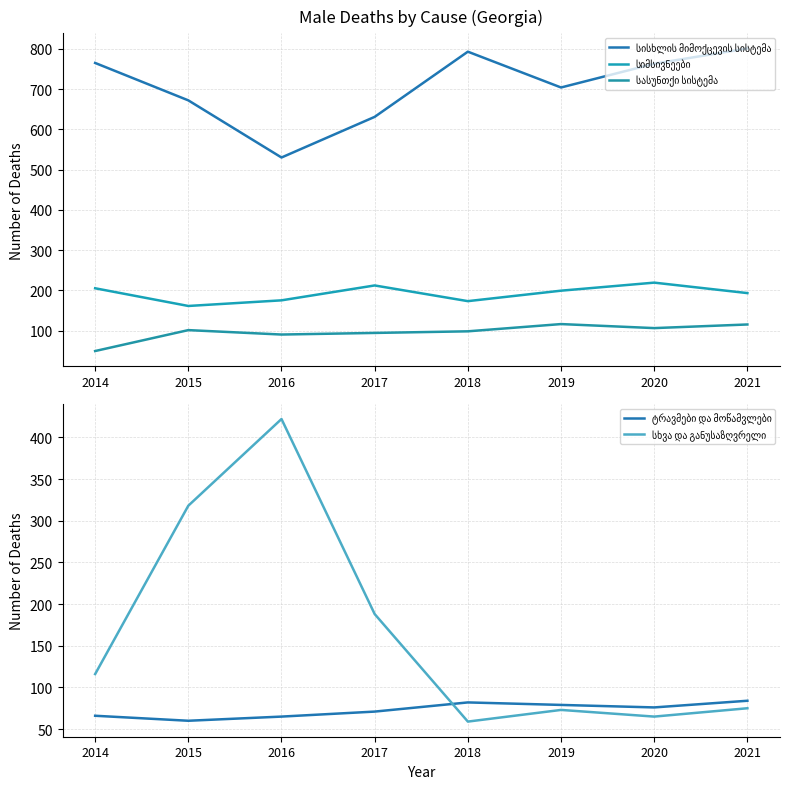

Rank the series at 2019 from highest to lowest value.

სისხლის მიმოქცევის სისტემა, სიმსივნეები, სასუნთქი სისტემა, ტრავმები და მოწამვლები, სხვა და განუსაზღვრელი